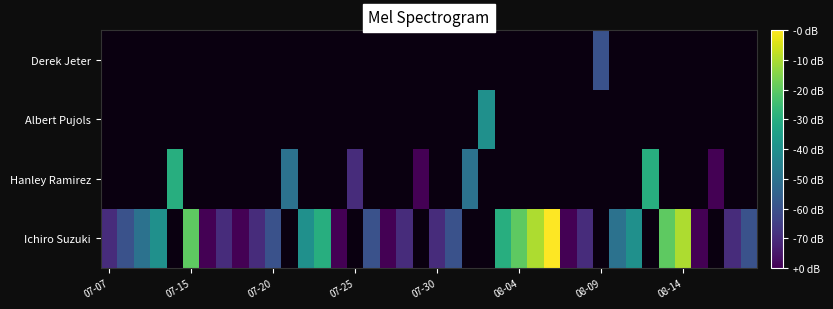

At how many categories does at least one series exceed 7?

1